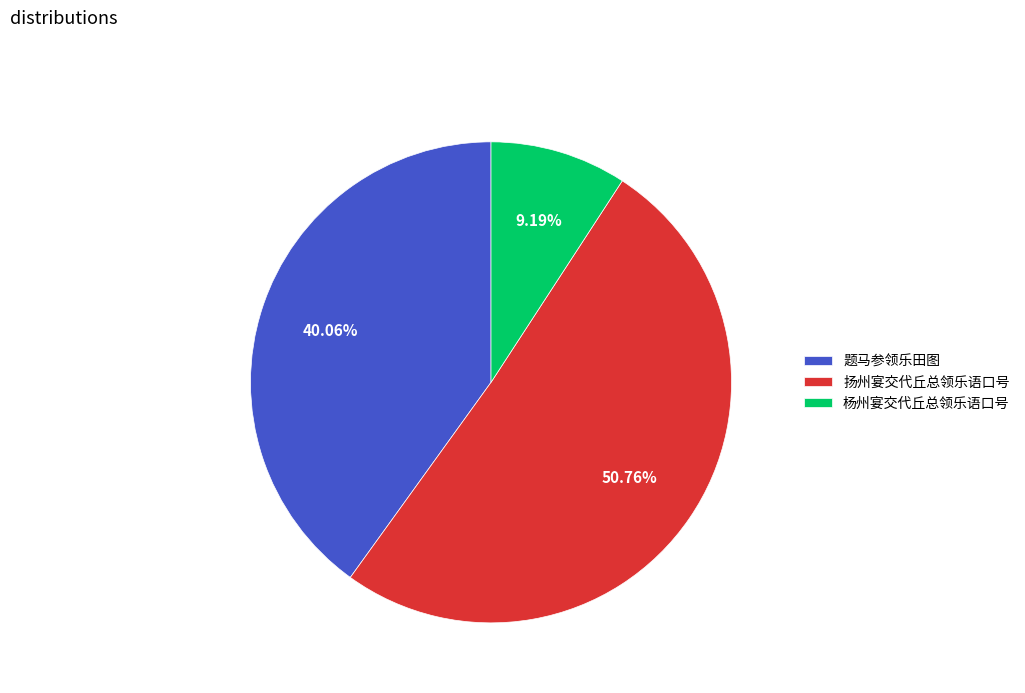

Which has a higher value, 杨州宴交代丘总领乐语口号 or 扬州宴交代丘总领乐语口号?

扬州宴交代丘总领乐语口号